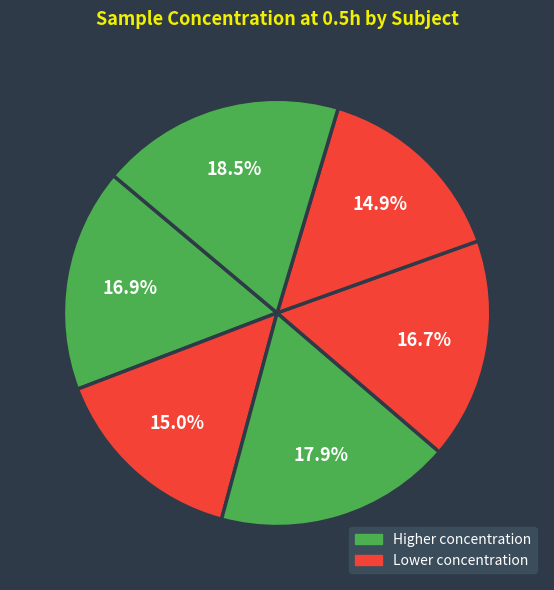

How many slices are in this pie chart?

6